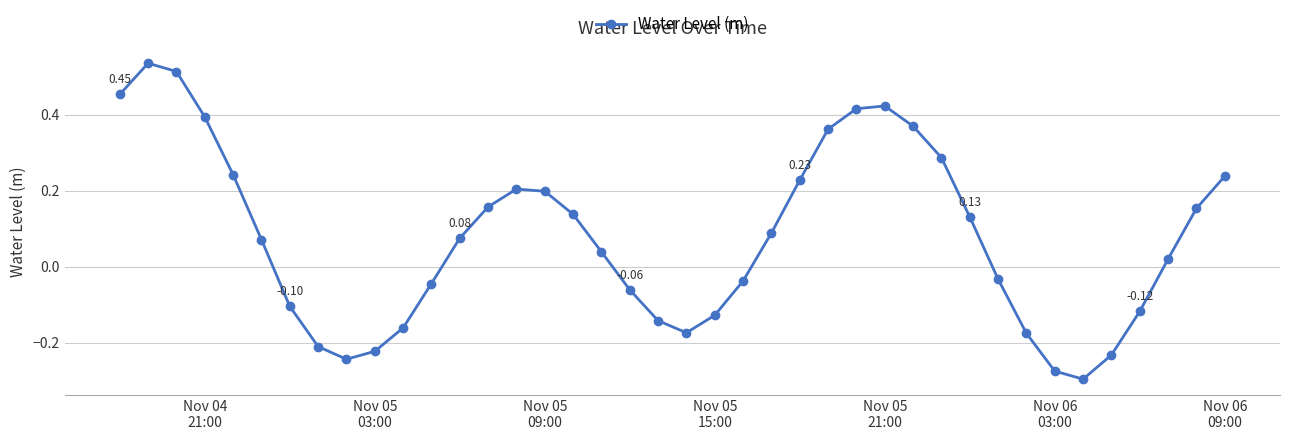

How many points are higher than both their immediate neighbors (excluding endpoints)?

3